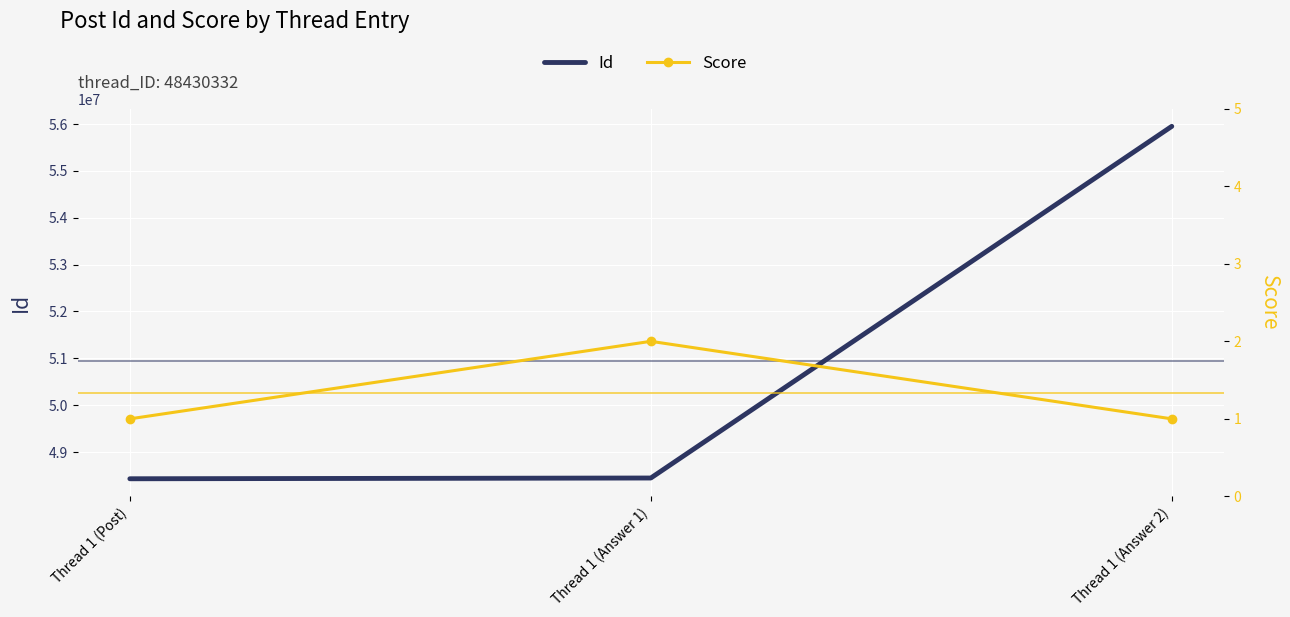

The value of Id at Thread 1 (Answer 2) is 18264411. True or false?

False